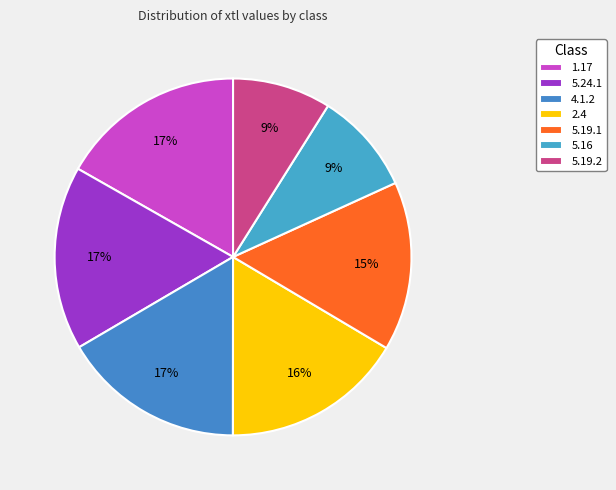

Do 2.4 and 1.17 together represent more than half of the pie?

No